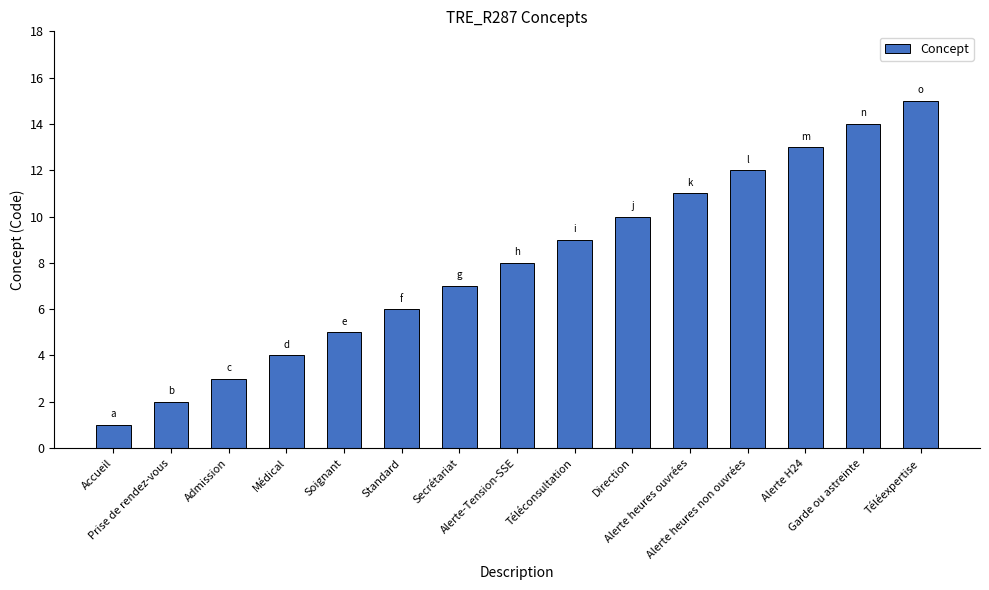

Reading left to right, extract all data points from this chart.

Accueil=1	Prise de rendez-vous=2	Admission=3	Médical=4	Soignant=5	Standard=6	Secrétariat=7	Alerte-Tension-SSE=8	Téléconsultation=9	Direction=10	Alerte heures ouvrées=11	Alerte heures non ouvrées=12	Alerte H24=13	Garde ou astreinte=14	Téléexpertise=15